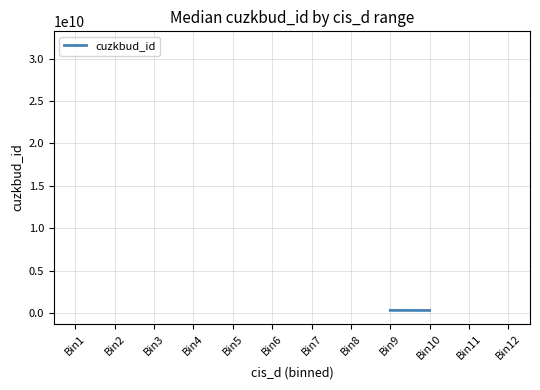

At which label is the value closest to 15981018560?

Bin9